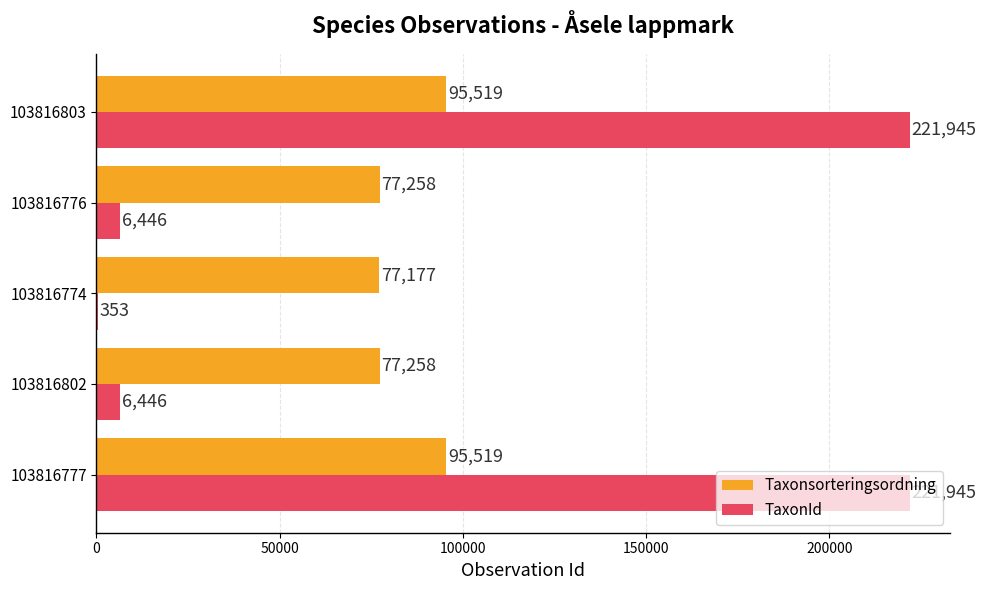

What is the maximum value for Taxonsorteringsordning?

95519